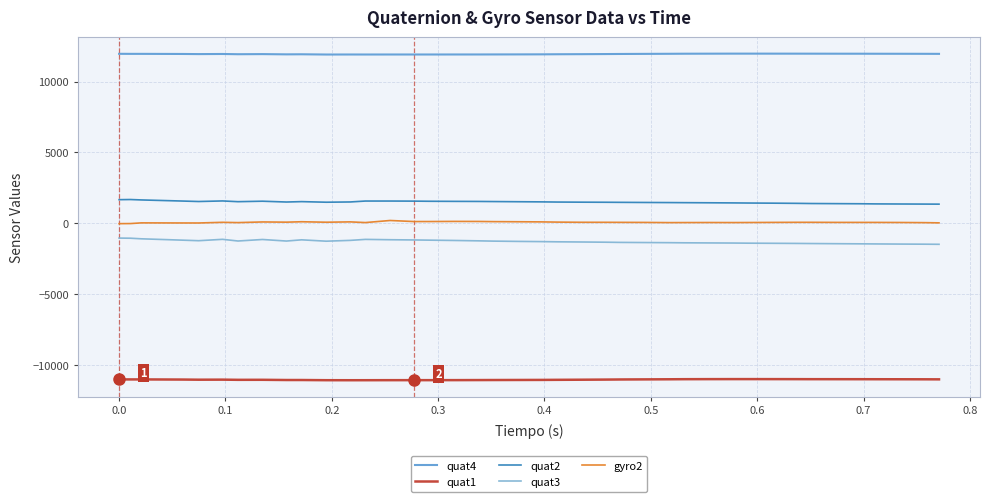

True or false: quat3 and quat2 intersect in this chart.

False